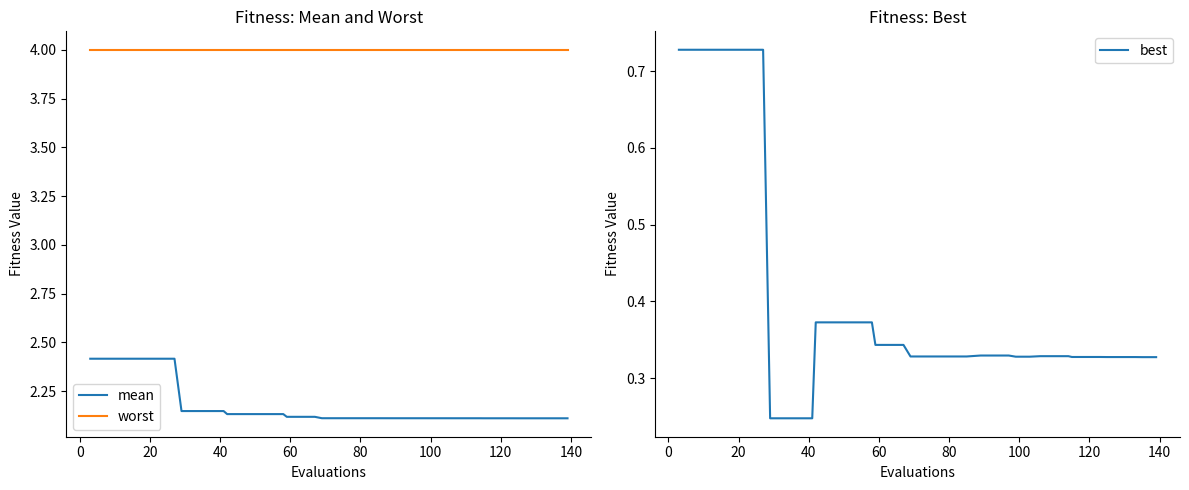

What is the sum of all worst values?

160.0